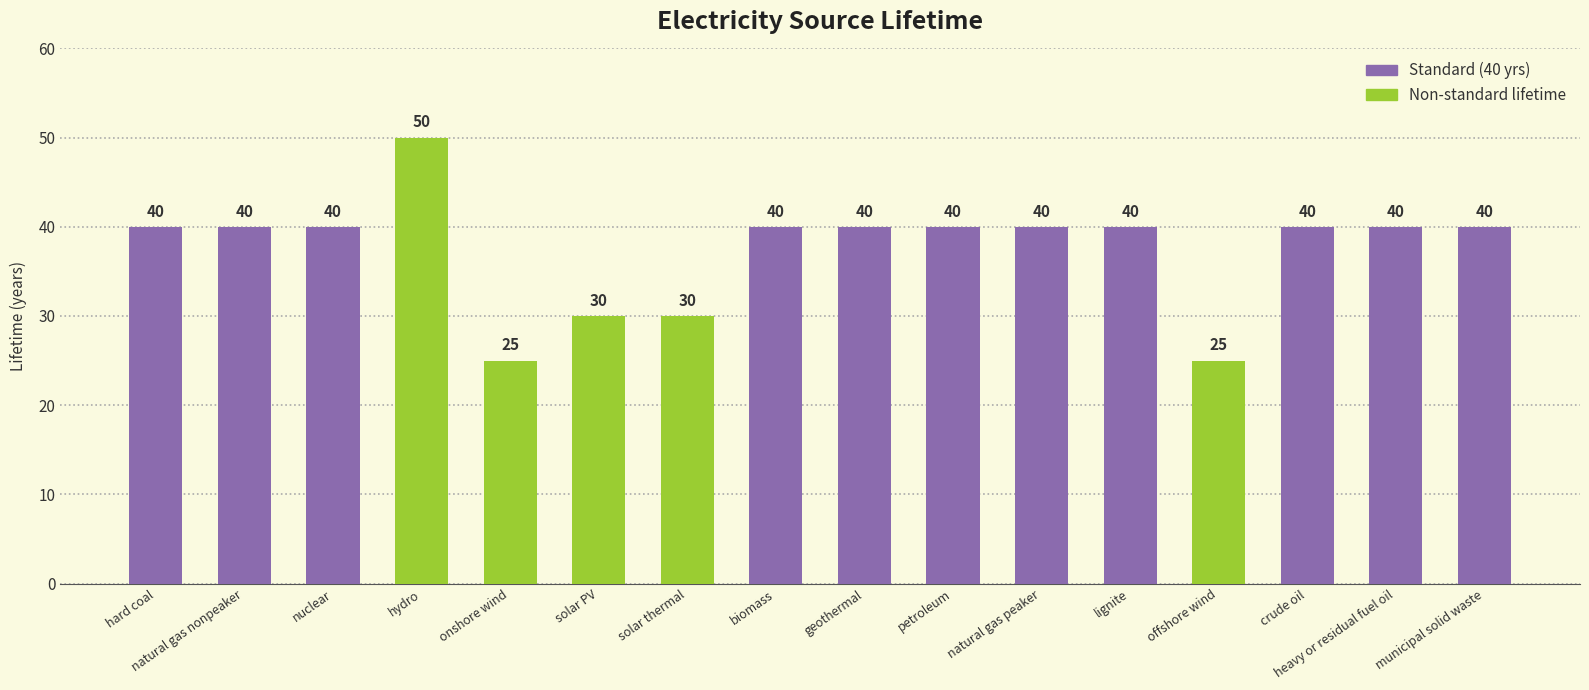

Reading left to right, list all the values displayed in this chart.

40	40	40	50	25	30	30	40	40	40	40	40	25	40	40	40